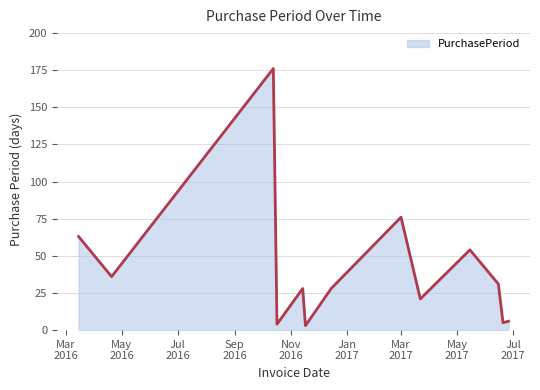

What is the maximum value shown in the chart?

176